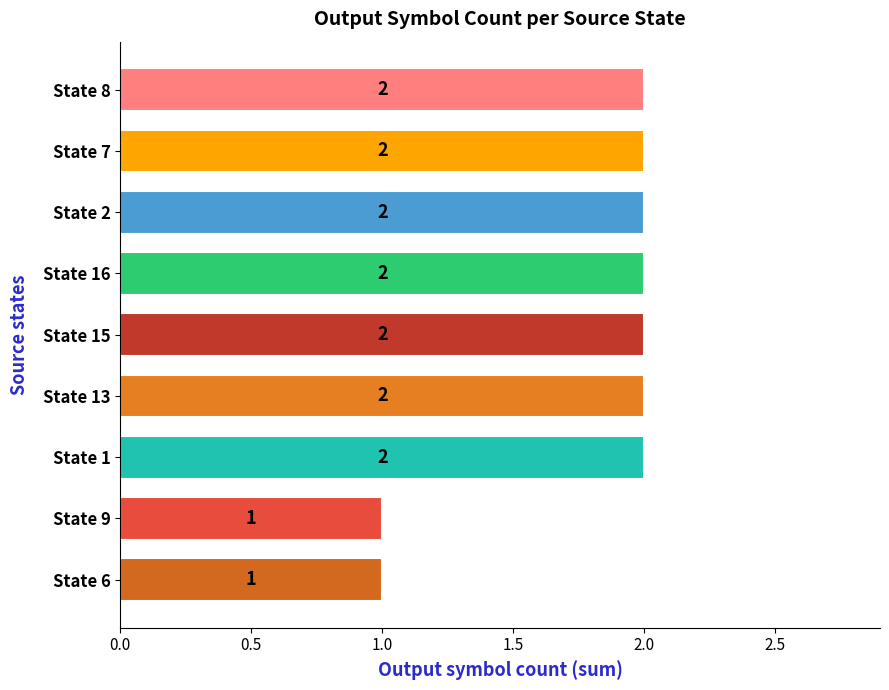

The value at State 1 is 2. True or false?

True